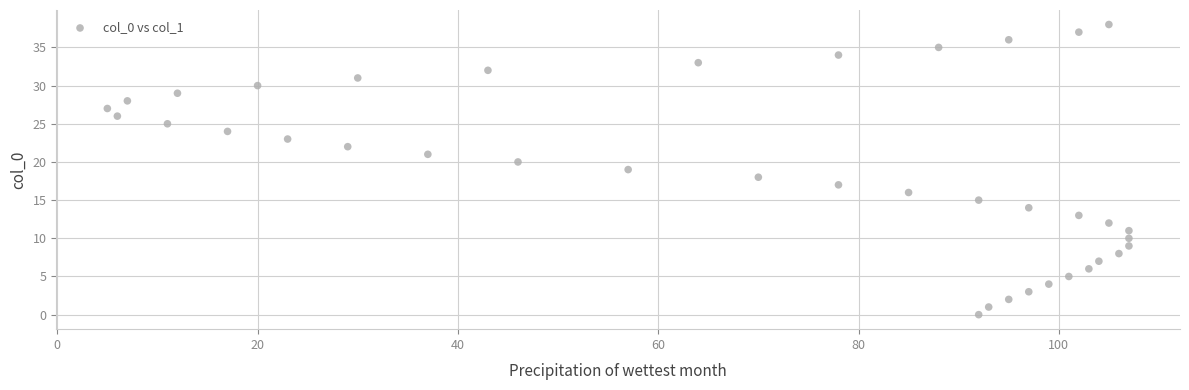

What is the range of X values (max minus min)?

102